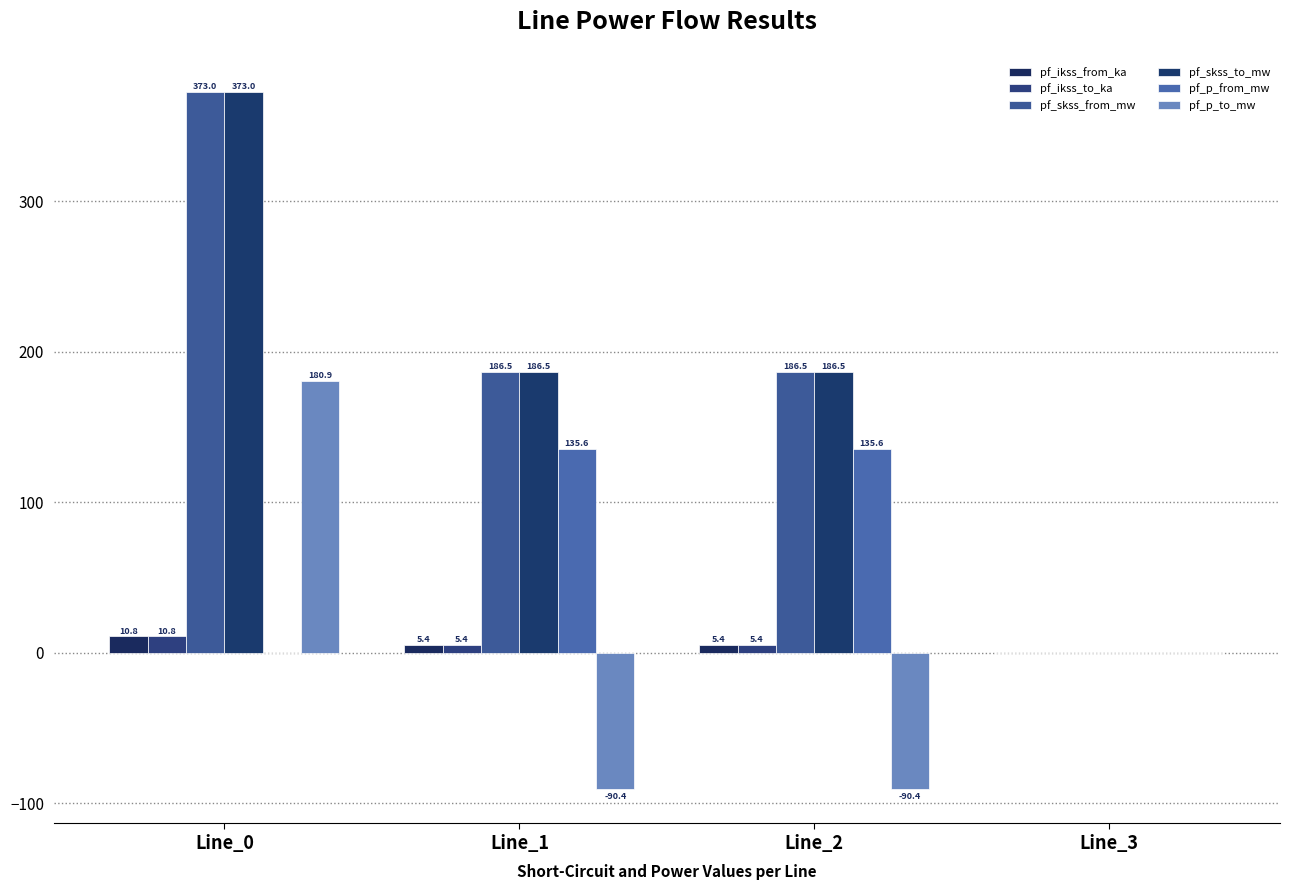

Rank the series by their maximum value, from highest to lowest.

pf_skss_from_mw, pf_skss_to_mw, pf_p_to_mw, pf_p_from_mw, pf_ikss_from_ka, pf_ikss_to_ka